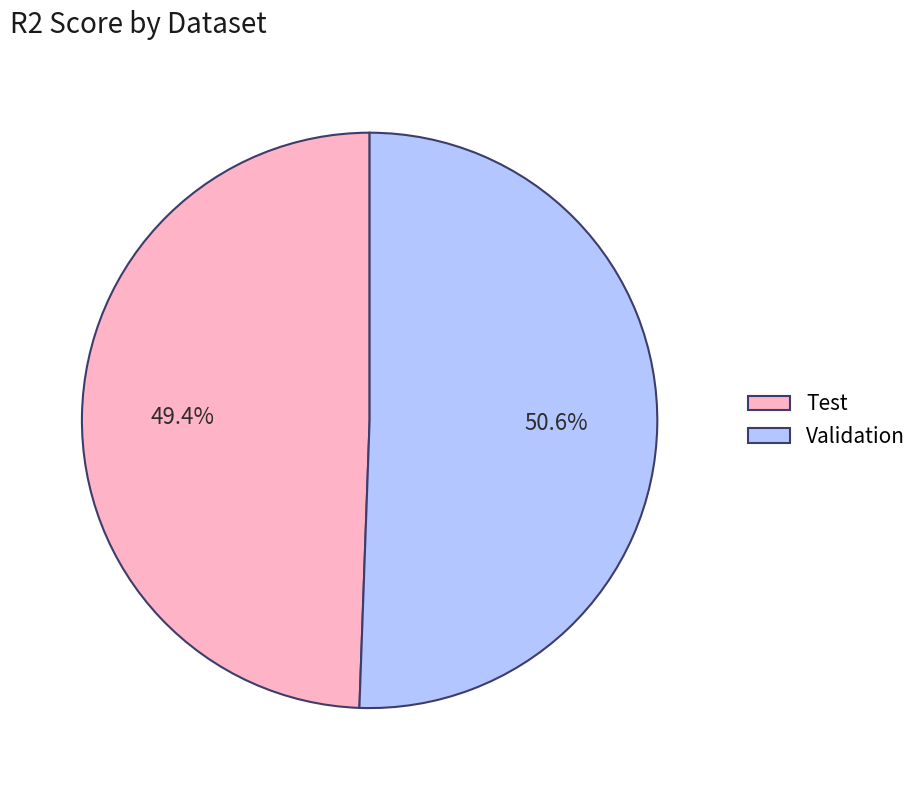

Combined, do Test and Validation account for over 50%?

Yes